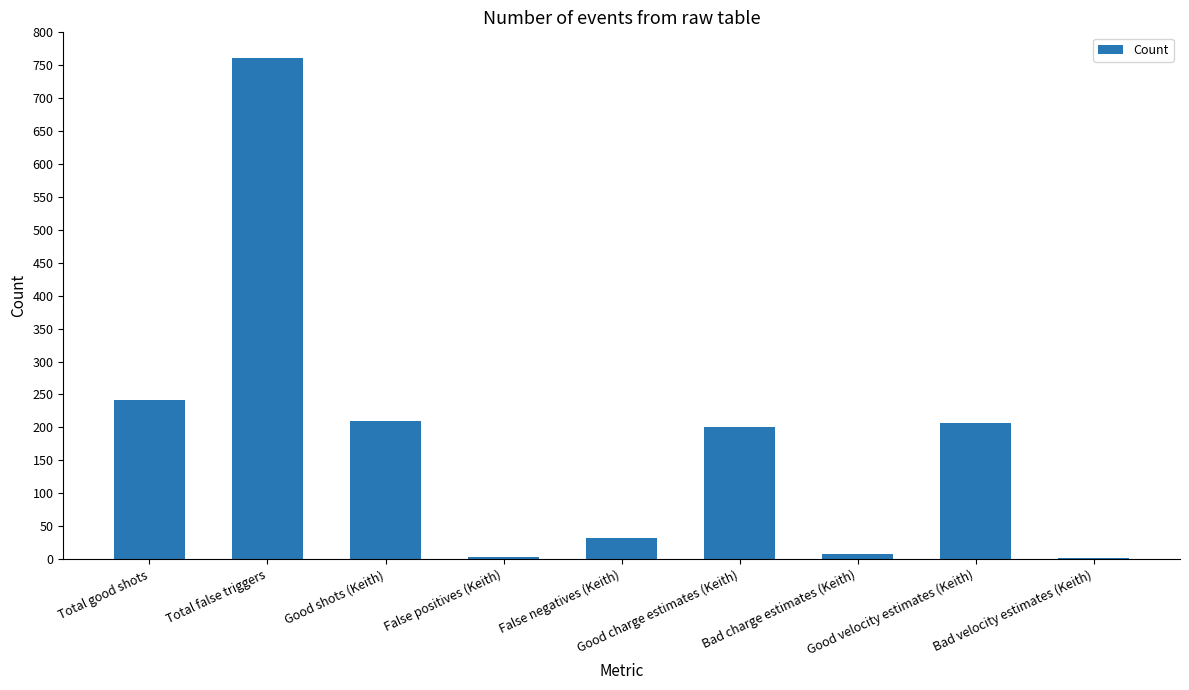

What is the greatest value displayed?

761